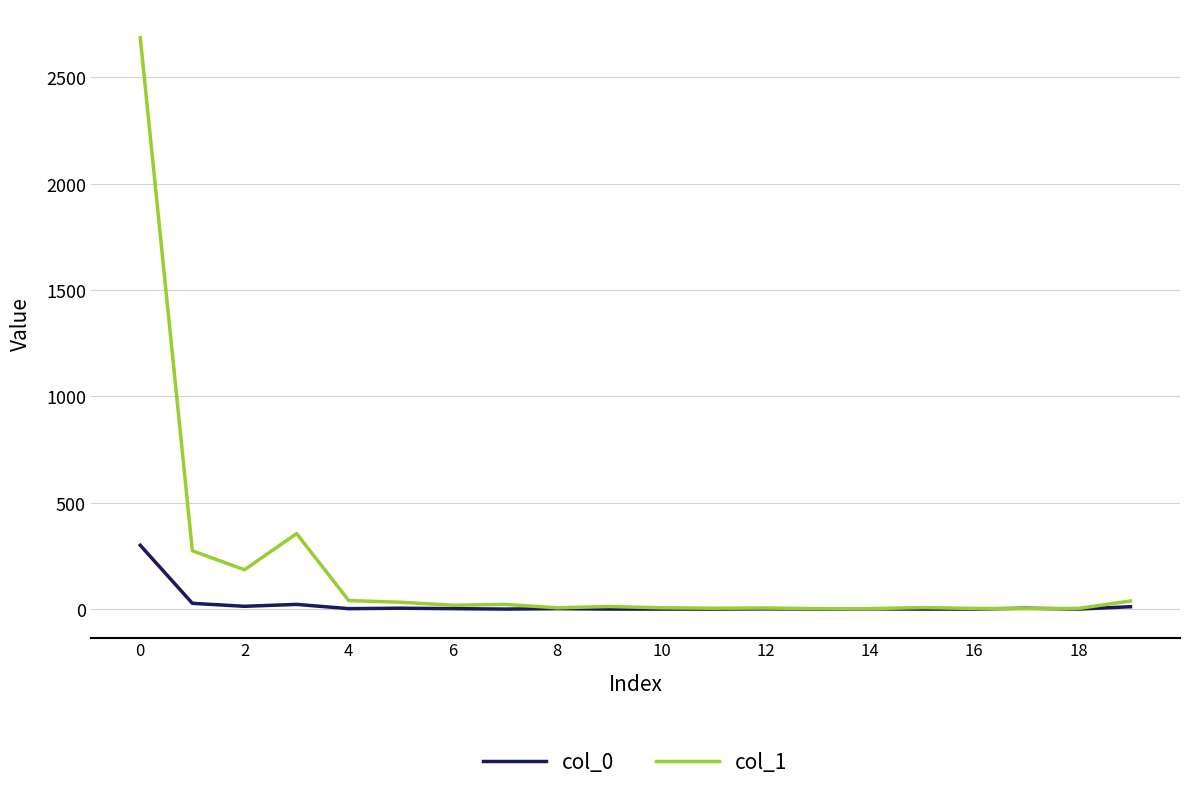

Which series has the largest total across all categories?

col_1